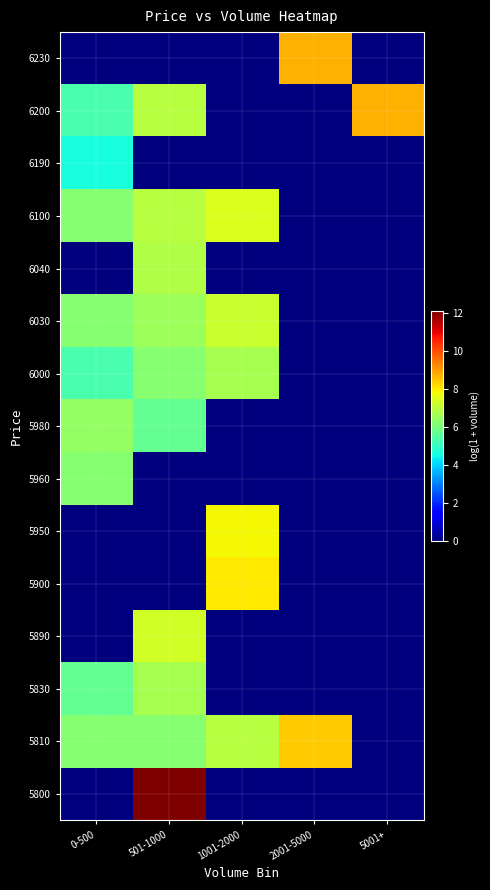

What is the total value across all series at 5001+?

8.7